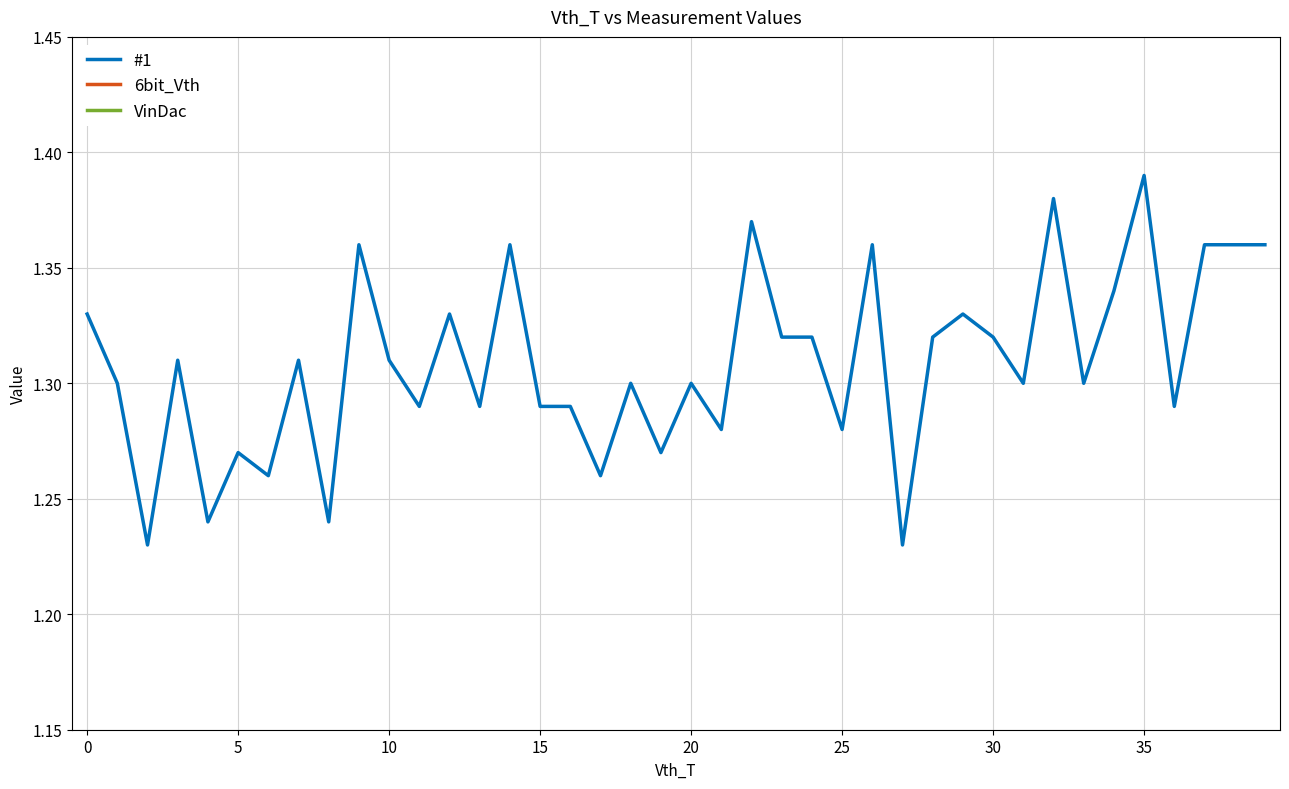

What is the label of the 28th point from the right?

12